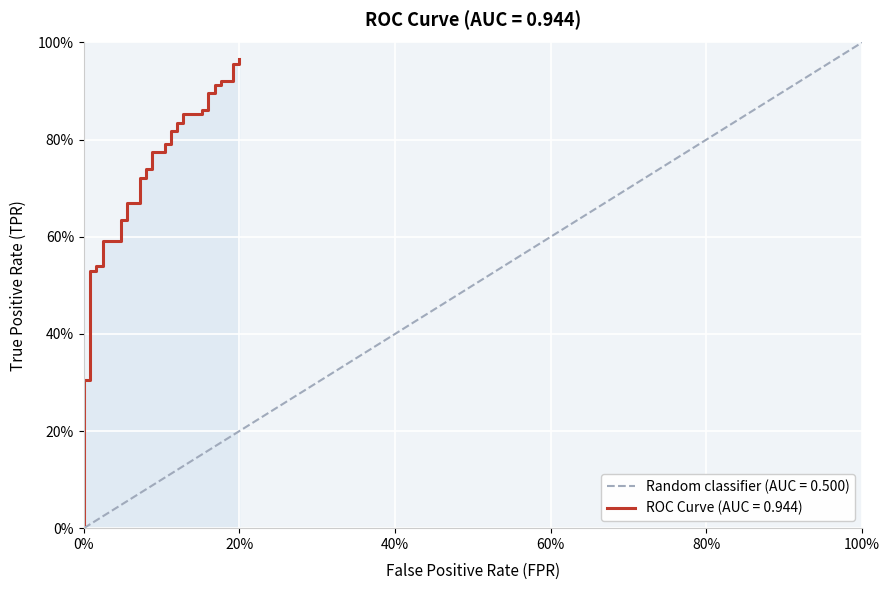

Does the chart display data point markers on the line(s)?

No